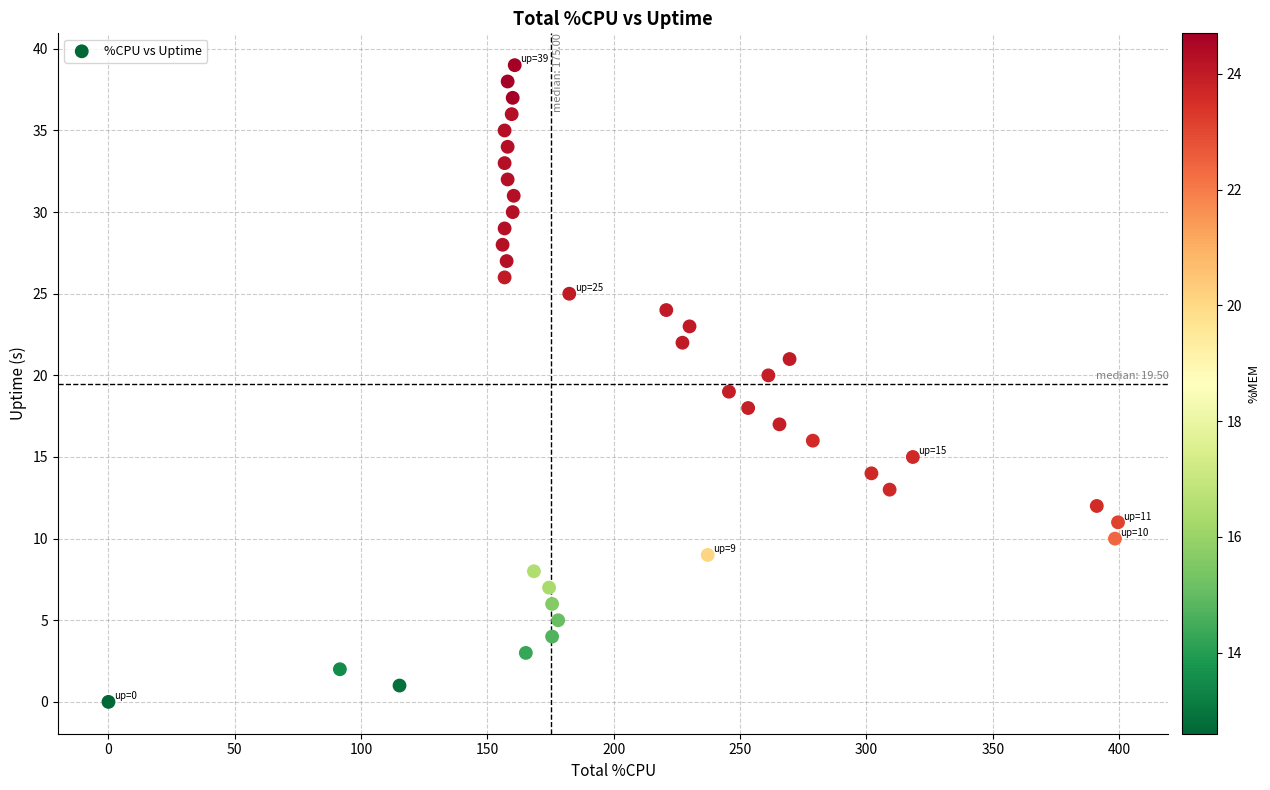

What is the range of Y values (max minus min)?

39